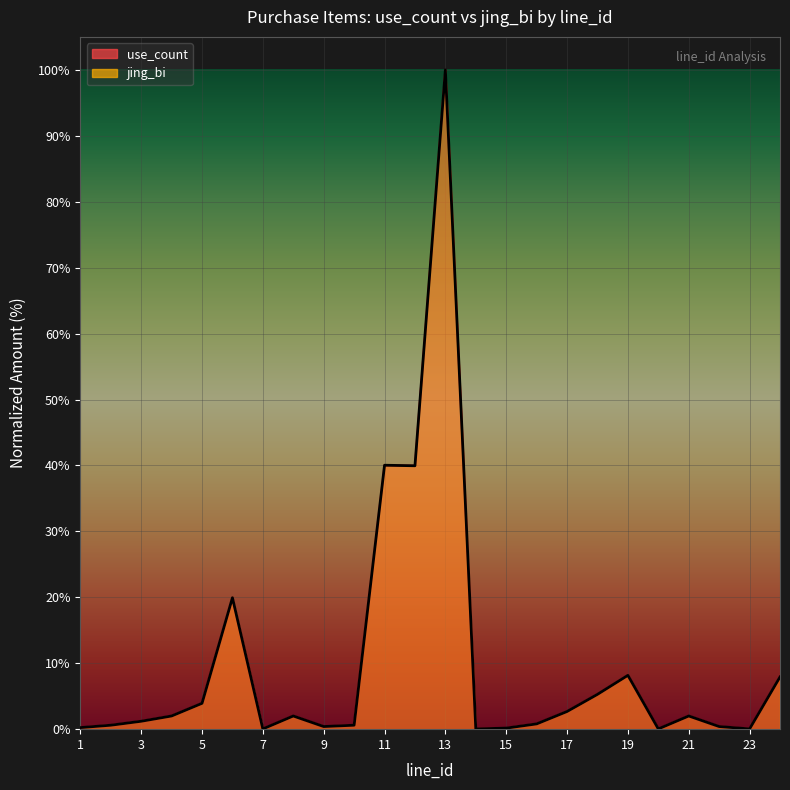

How many values in the jing_bi series are below 2?

12